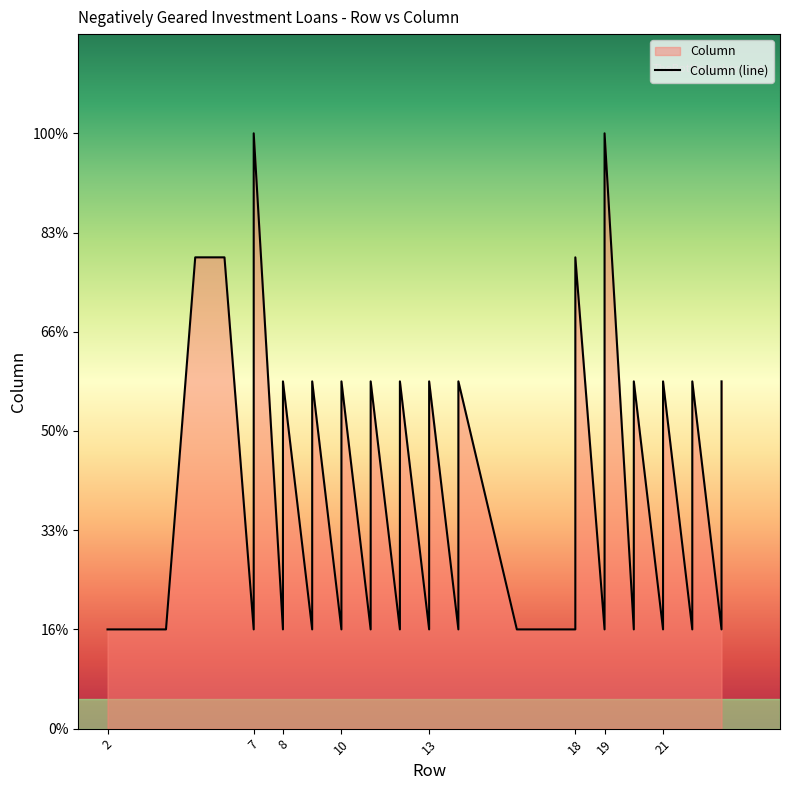

What is the value of the 25th point from the left?

1.0